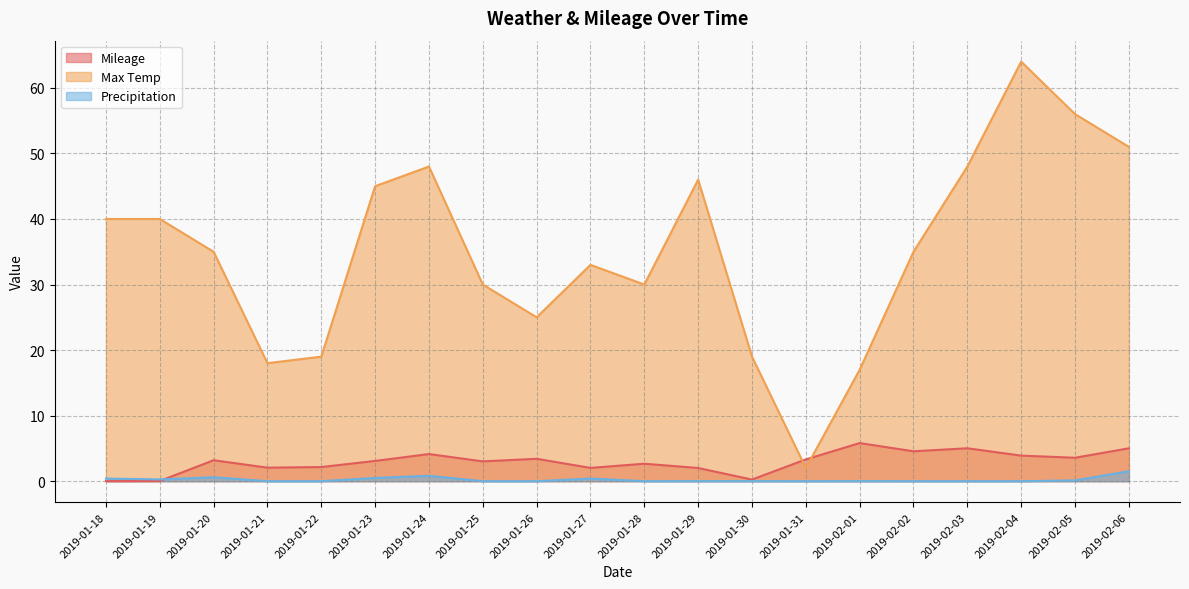

What is the difference between the Precipitation values at 2019-01-24 and 2019-01-28?

0.8